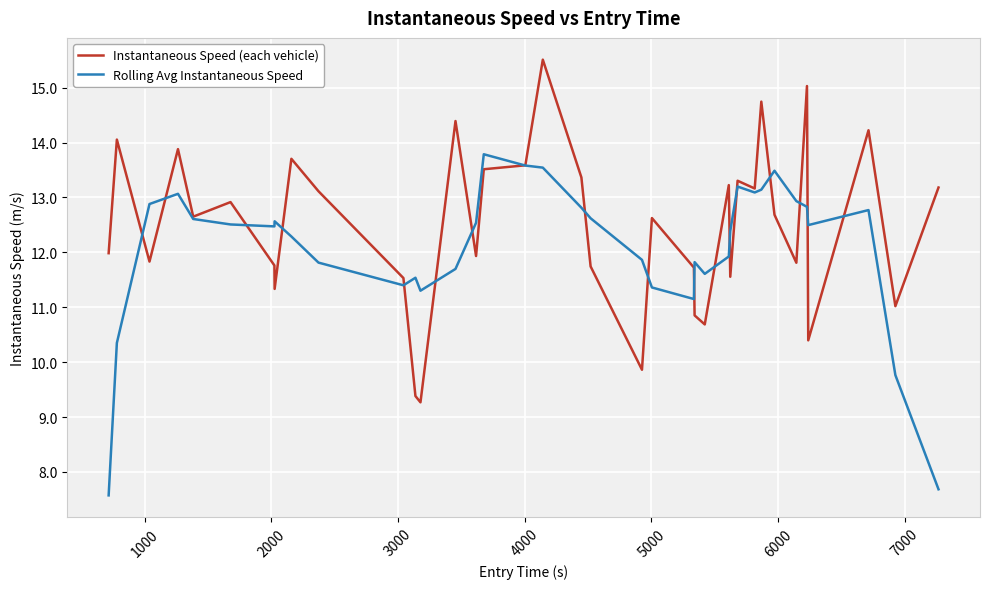

True or false: Rolling Avg Instantaneous Speed and Instantaneous Speed (each vehicle) intersect in this chart.

True